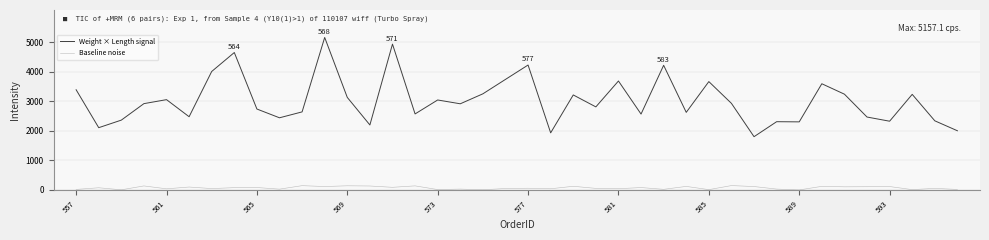

What is the difference between the maximum and minimum values in the Weight × Length signal series?

3355.6